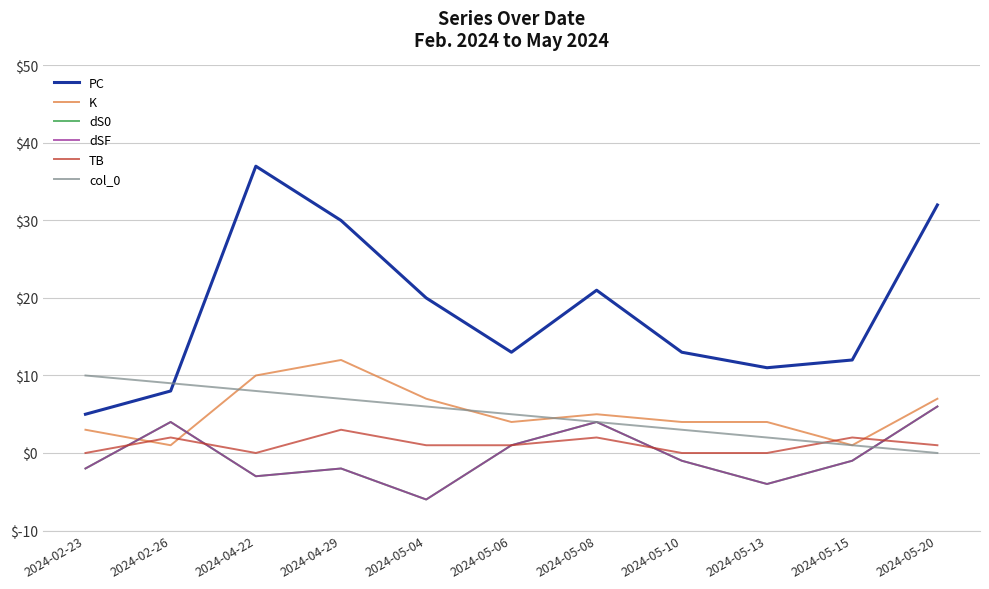

What is the sum of the dS0 values at 2024-05-10 and 2024-05-13?

-5